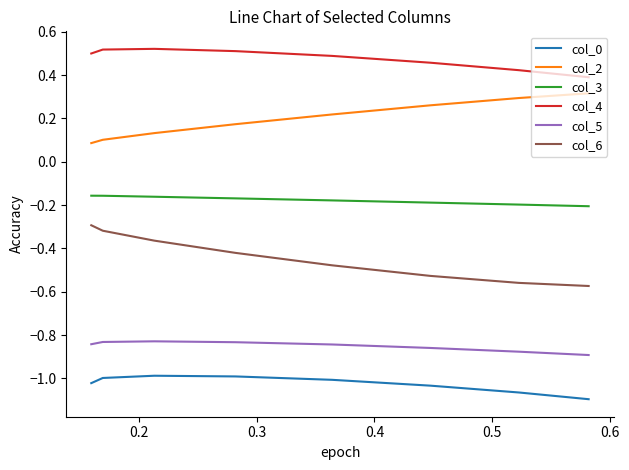

True or false: col_5 and col_2 intersect in this chart.

False